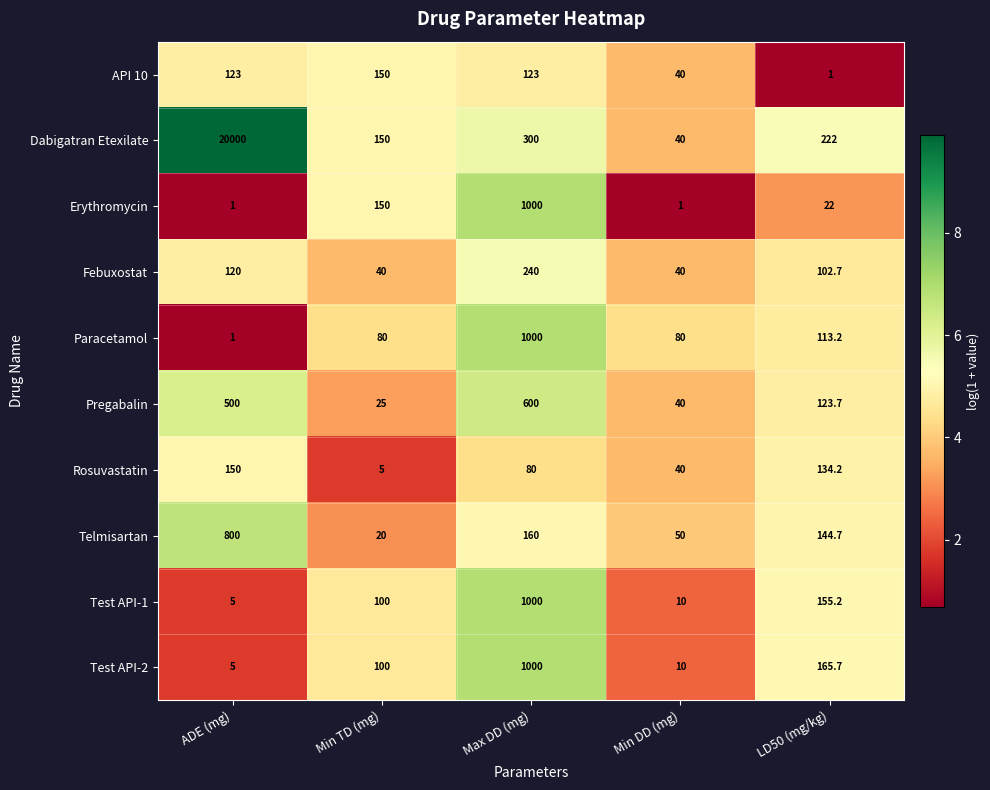

Which series has the largest range (max minus min)?

Dabigatran Etexilate